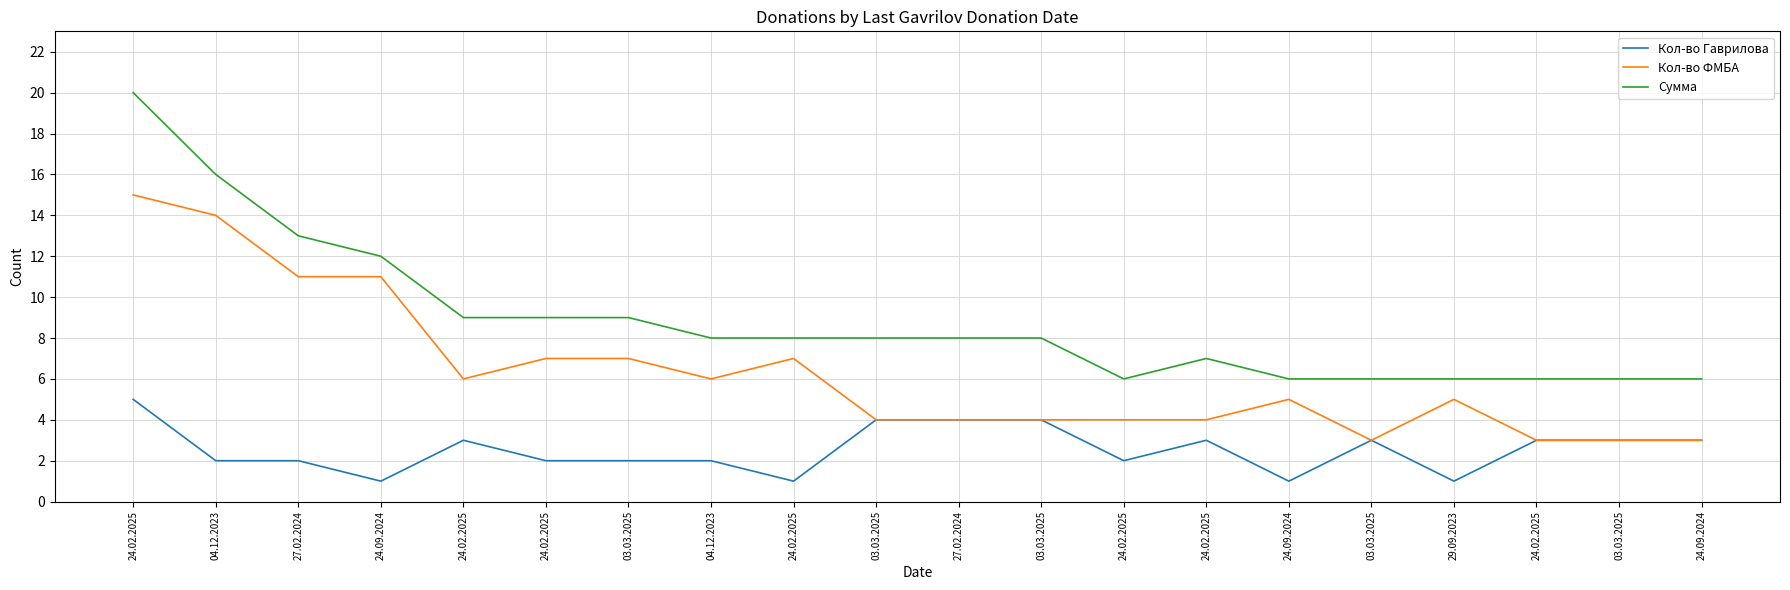

How many lines are shown in the chart?

3